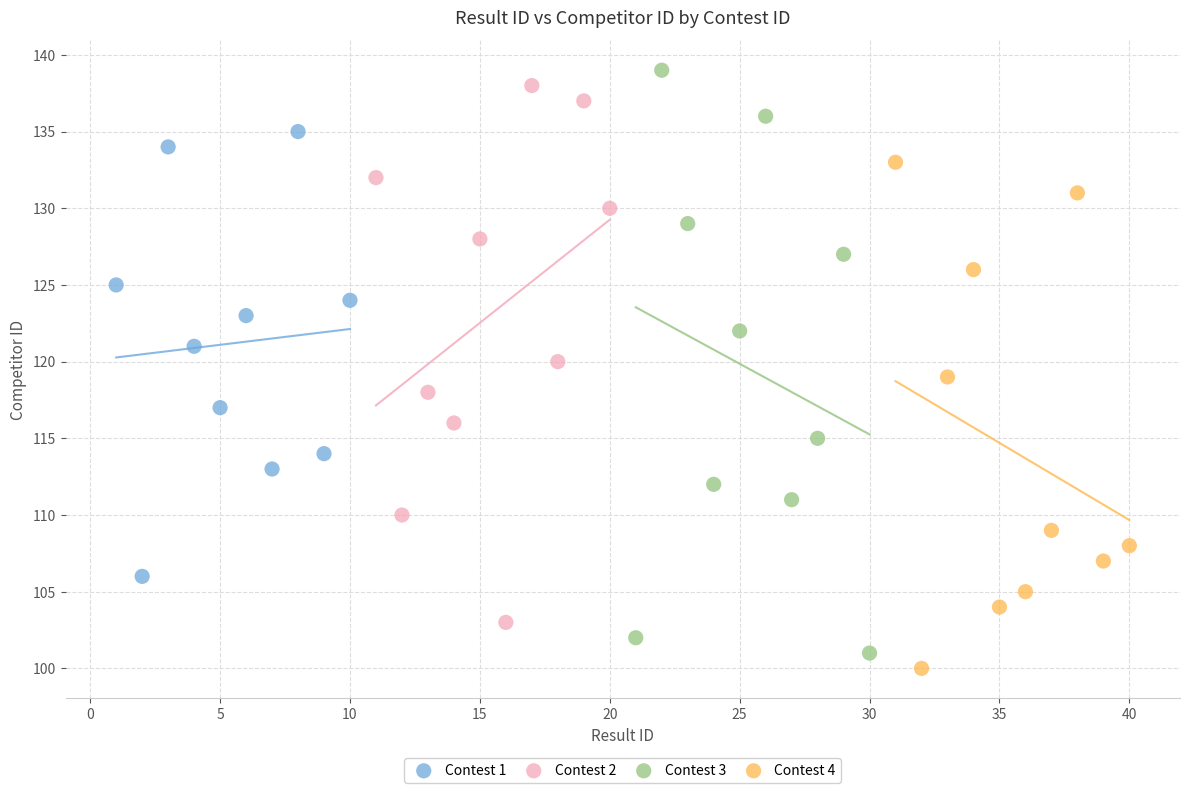

Which series has the widest spread of Y values?

Contest 3